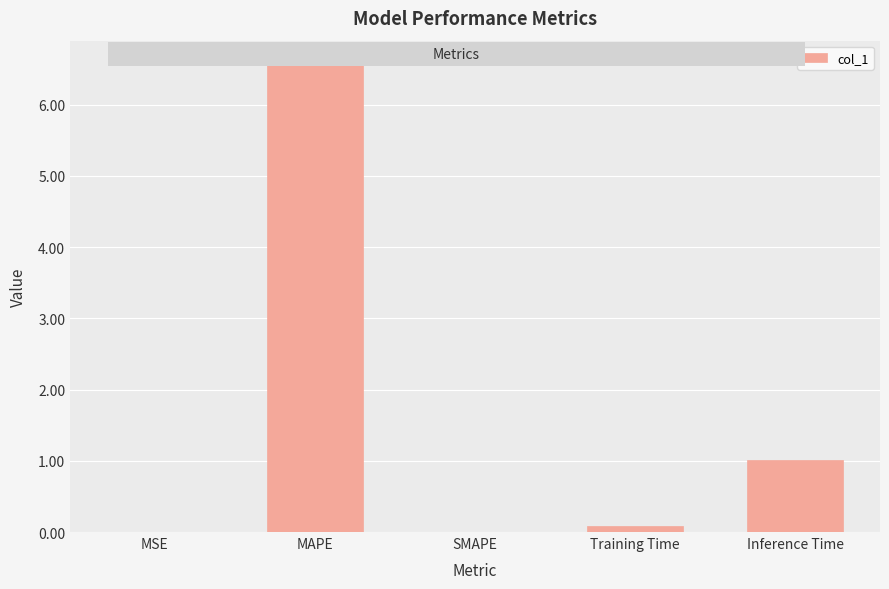

Which has a higher value, MAPE or SMAPE?

MAPE